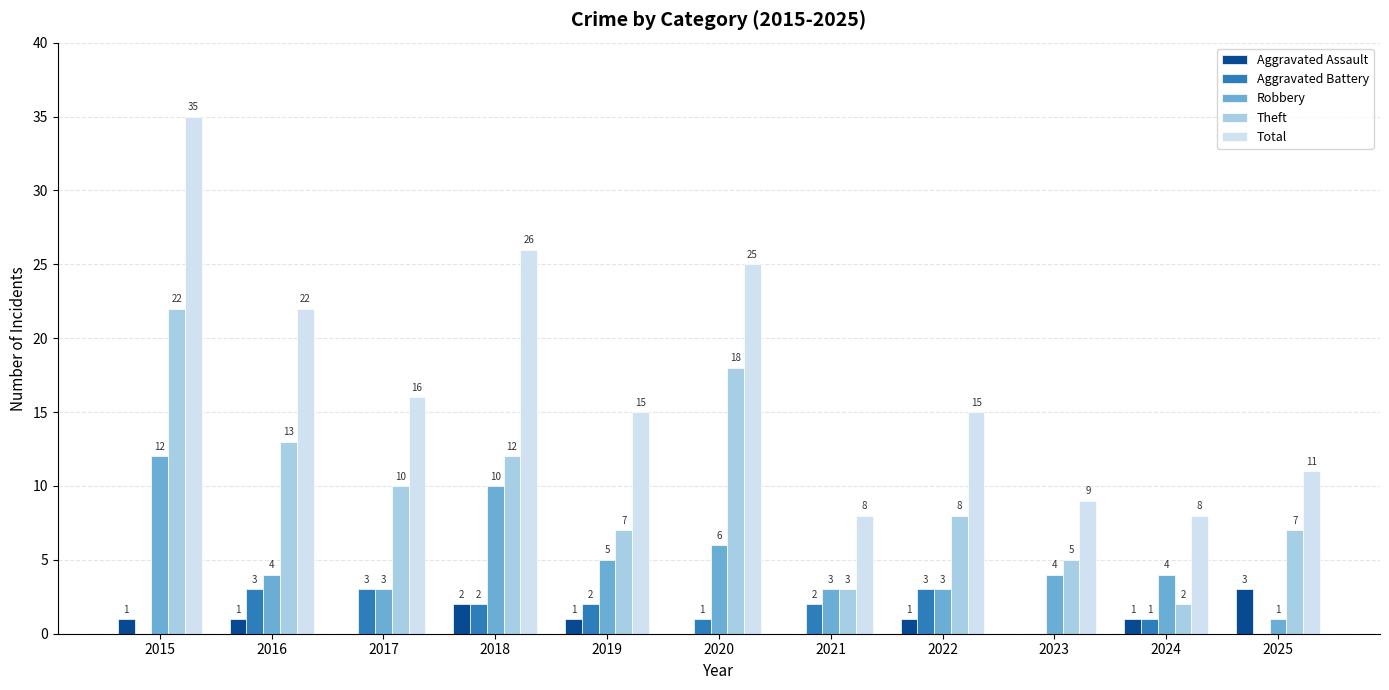

What is the highest value of the Aggravated Assault series?

3